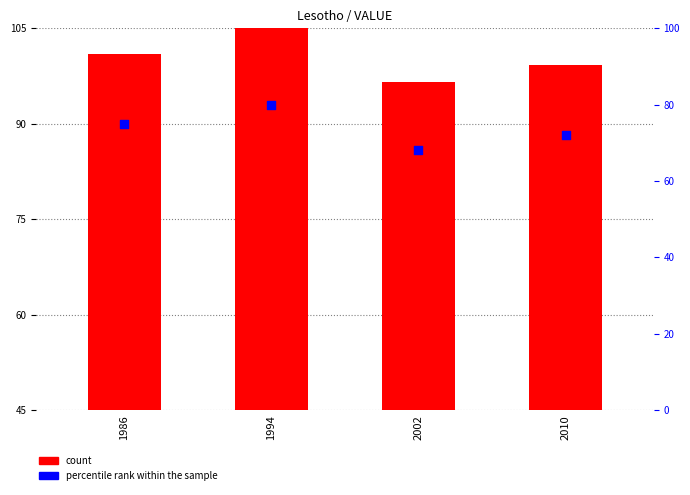

Which series has the largest total across all categories?

percentile rank within the sample